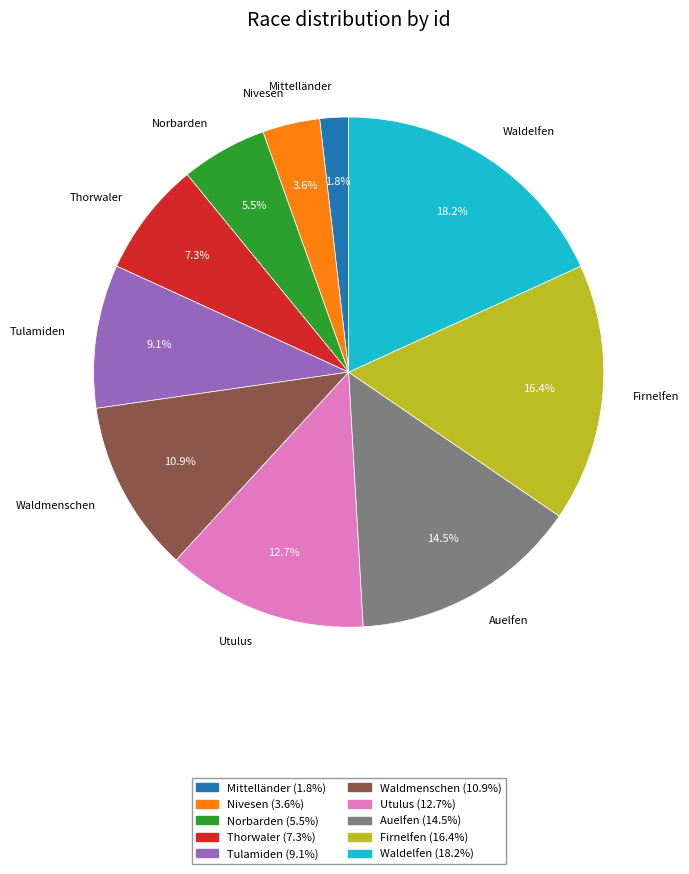

To the nearest percent, what percentage of the pie is Utulus?

13%